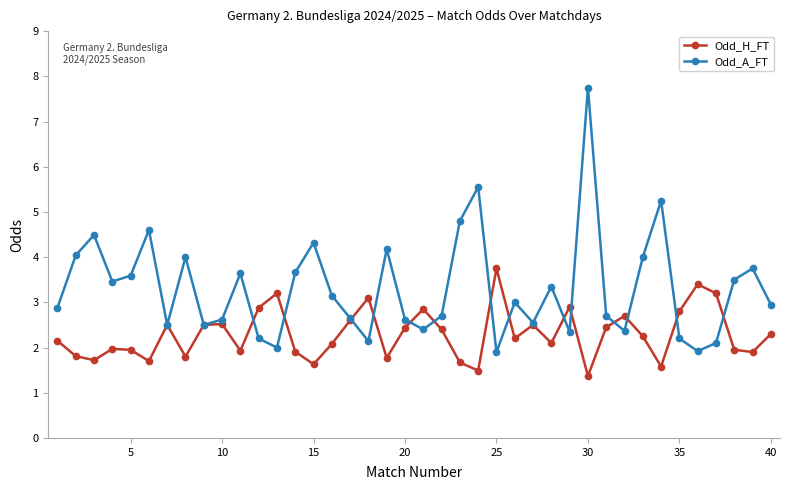

Which series has the largest range (max minus min)?

Odd_A_FT